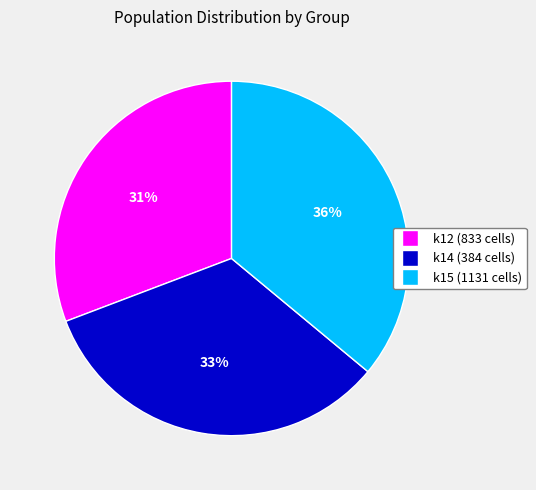

True or false: k12 (833 cells) accounts for 31% of the total.

True